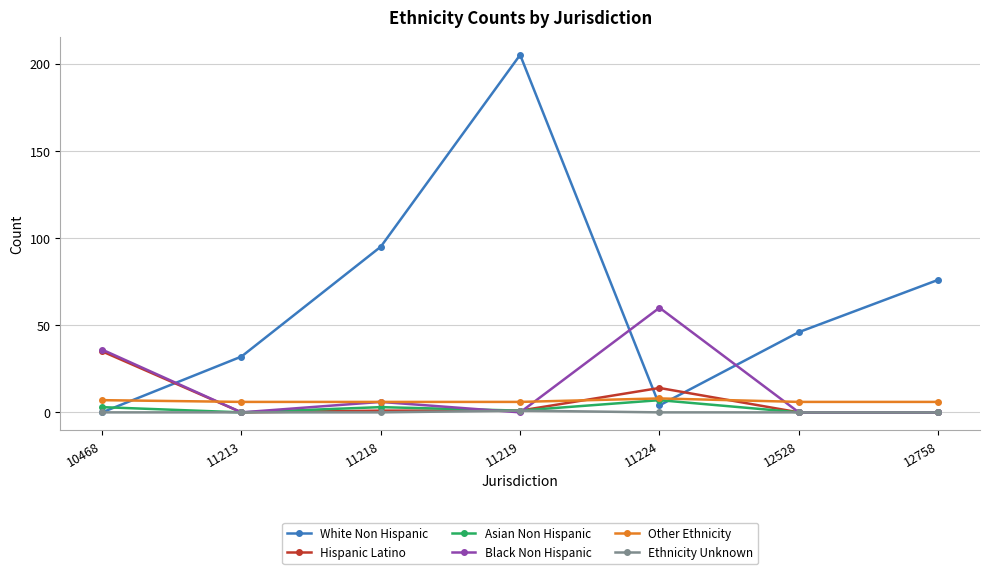

The Asian Non Hispanic series shows 1 at 11219. True or false?

True